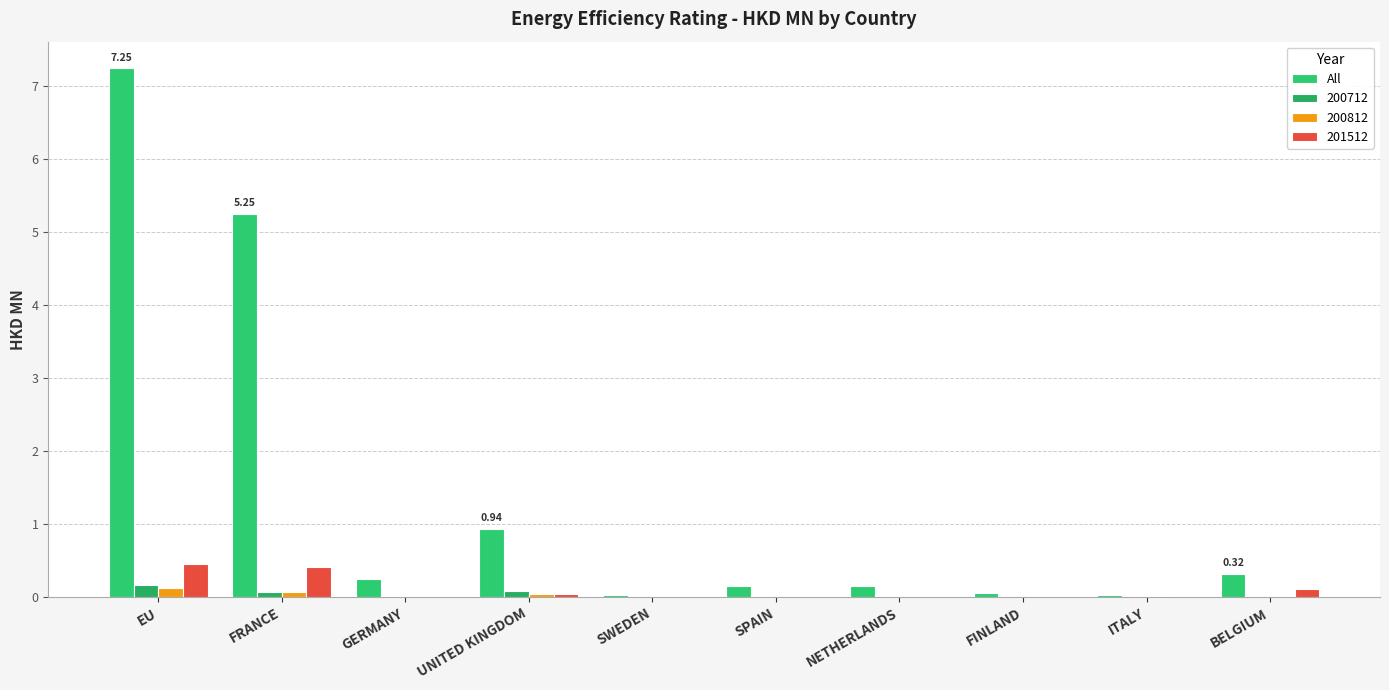

What is the maximum value shown in the chart?

7.2